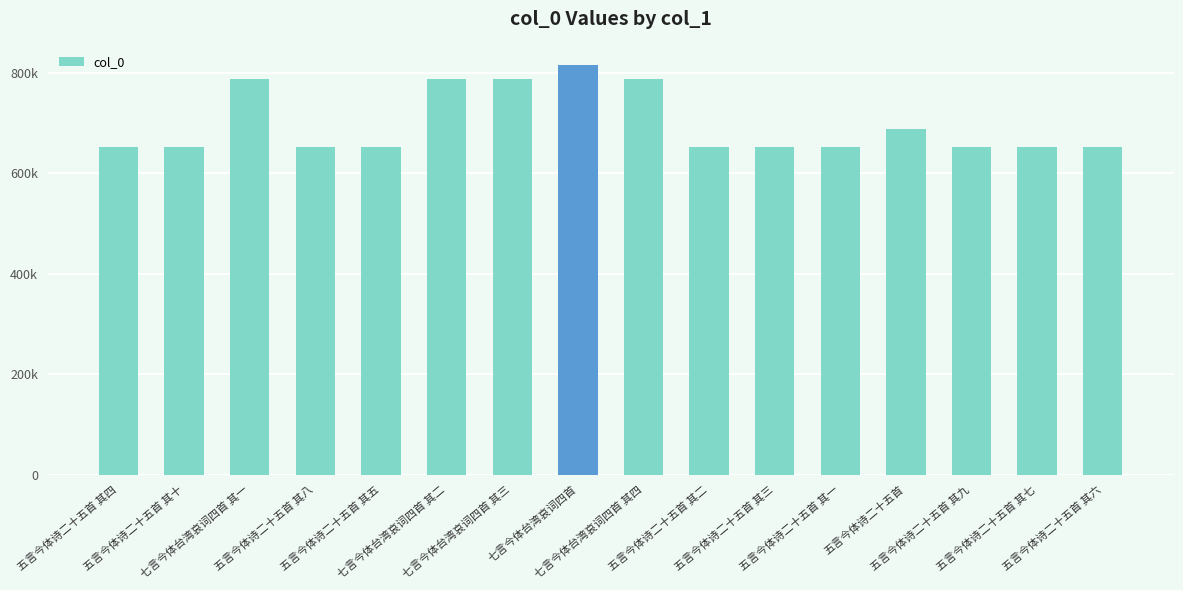

Does the chart contain any negative values?

No